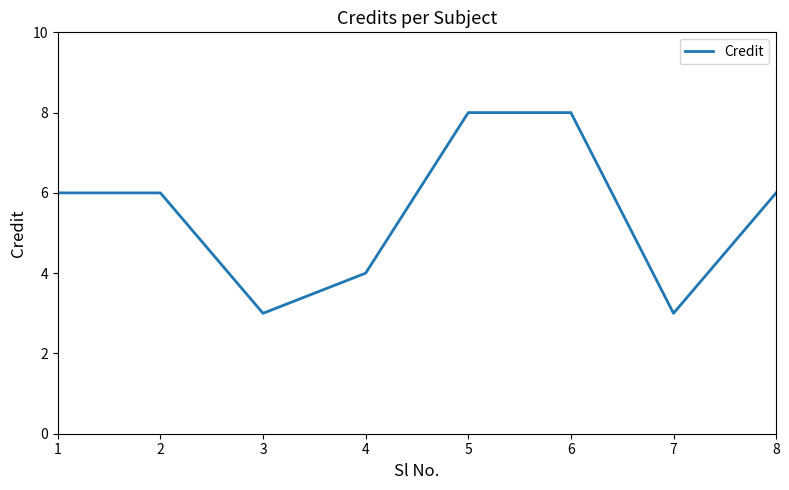

What is the change in value from 2 to 5?

+2